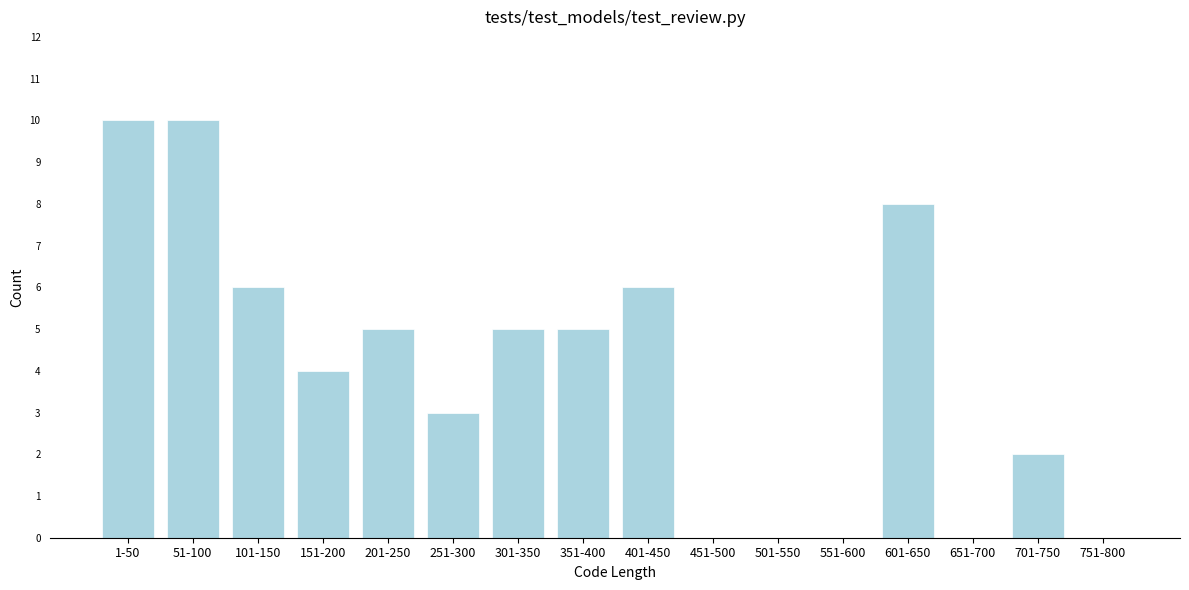

Reading right to left, transcribe all the data shown in this chart.

751-800=0	701-750=2	651-700=0	601-650=8	551-600=0	501-550=0	451-500=0	401-450=6	351-400=5	301-350=5	251-300=3	201-250=5	151-200=4	101-150=6	51-100=10	1-50=10